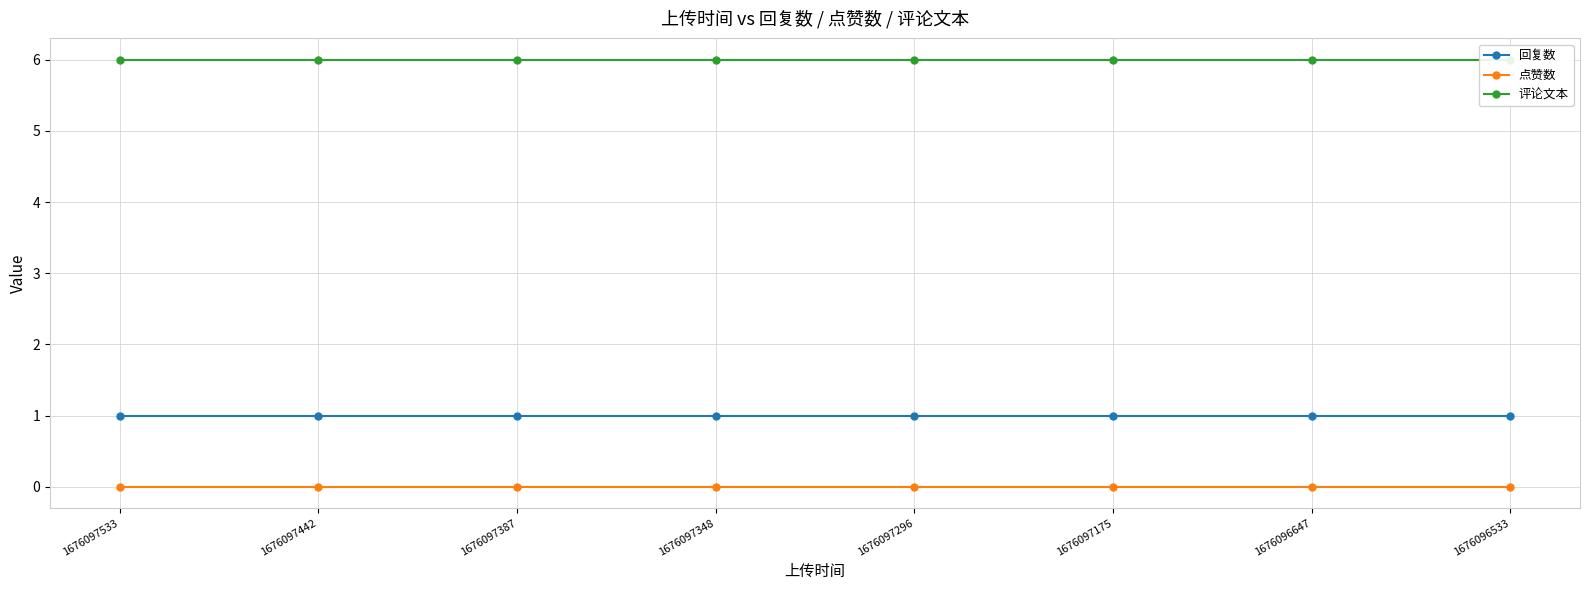

The 点赞数 series shows 0 at 1676096533. True or false?

True